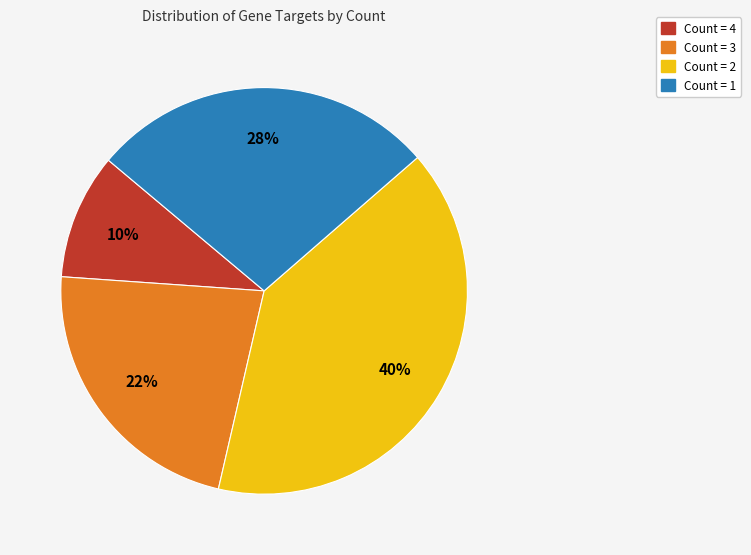

To the nearest percent, what is the average slice percentage?

25%